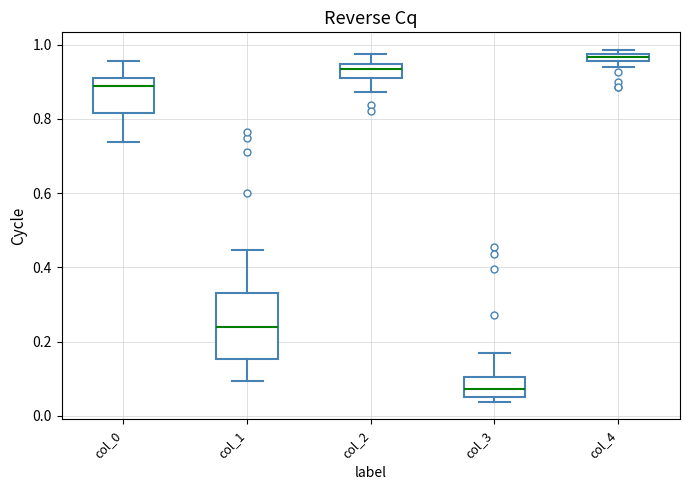

Comparing the boxes themselves (not the whiskers), which one is the tallest?

col_1